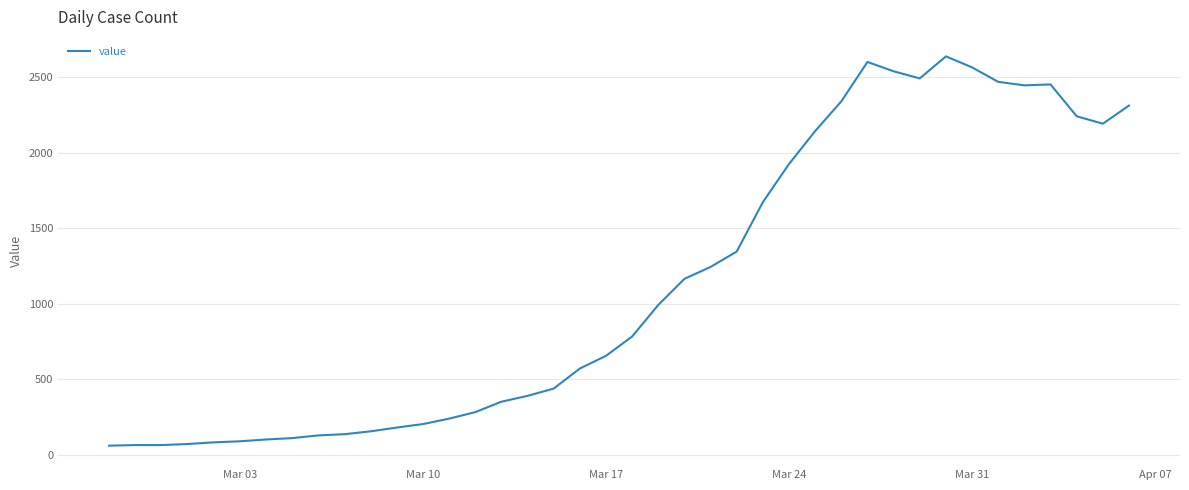

What is the maximum value shown in the chart?

2640